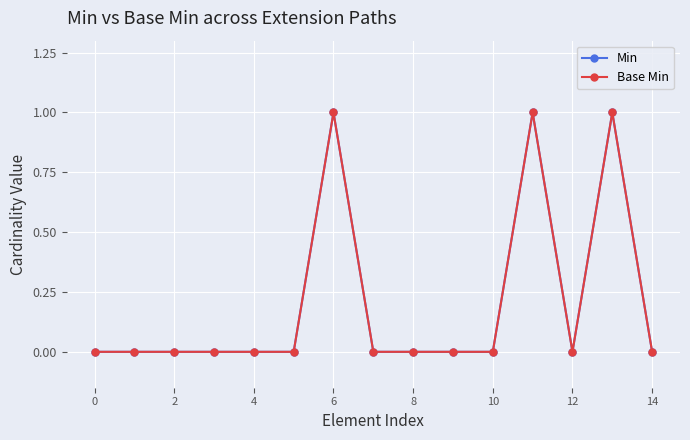

Which series has the largest total across all categories?

Min